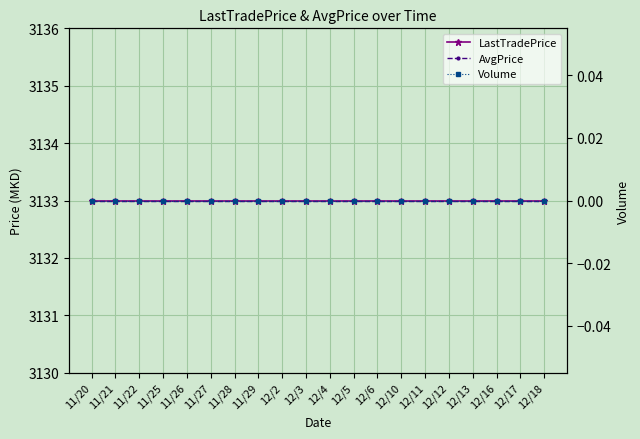

At 11/22, list the series in order from smallest to largest.

Volume, LastTradePrice, AvgPrice